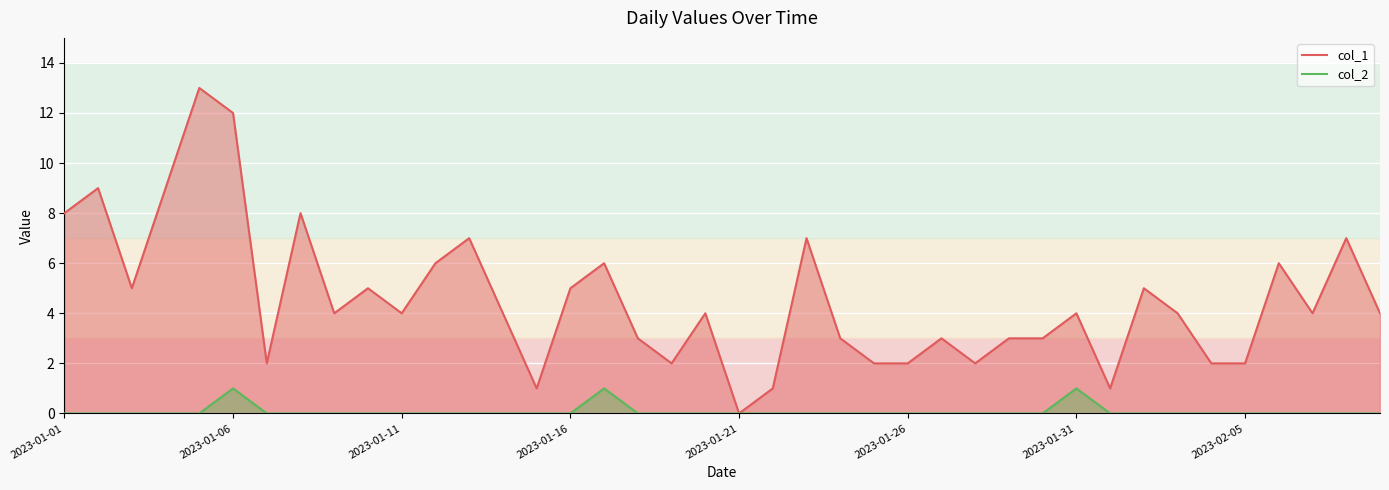

Count the number of categories in the chart.

40